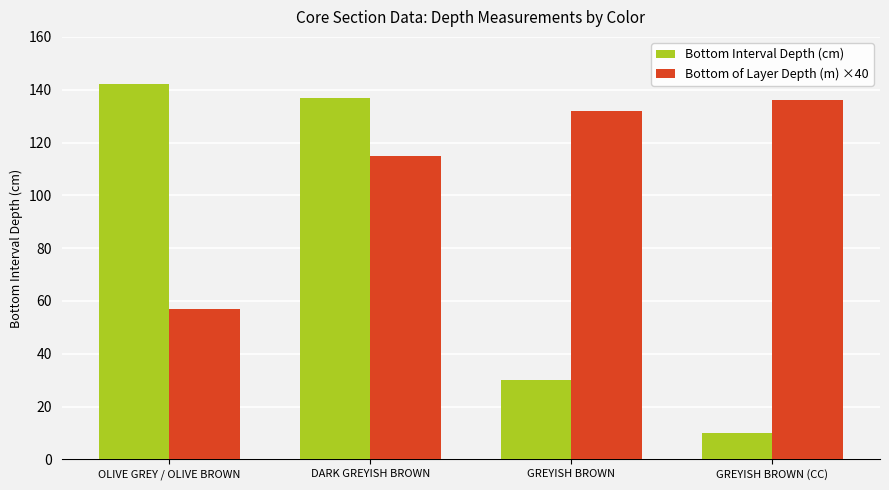

What is the sum of the Bottom Interval Depth (cm) values at OLIVE GREY / OLIVE BROWN and GREYISH BROWN?

172.0